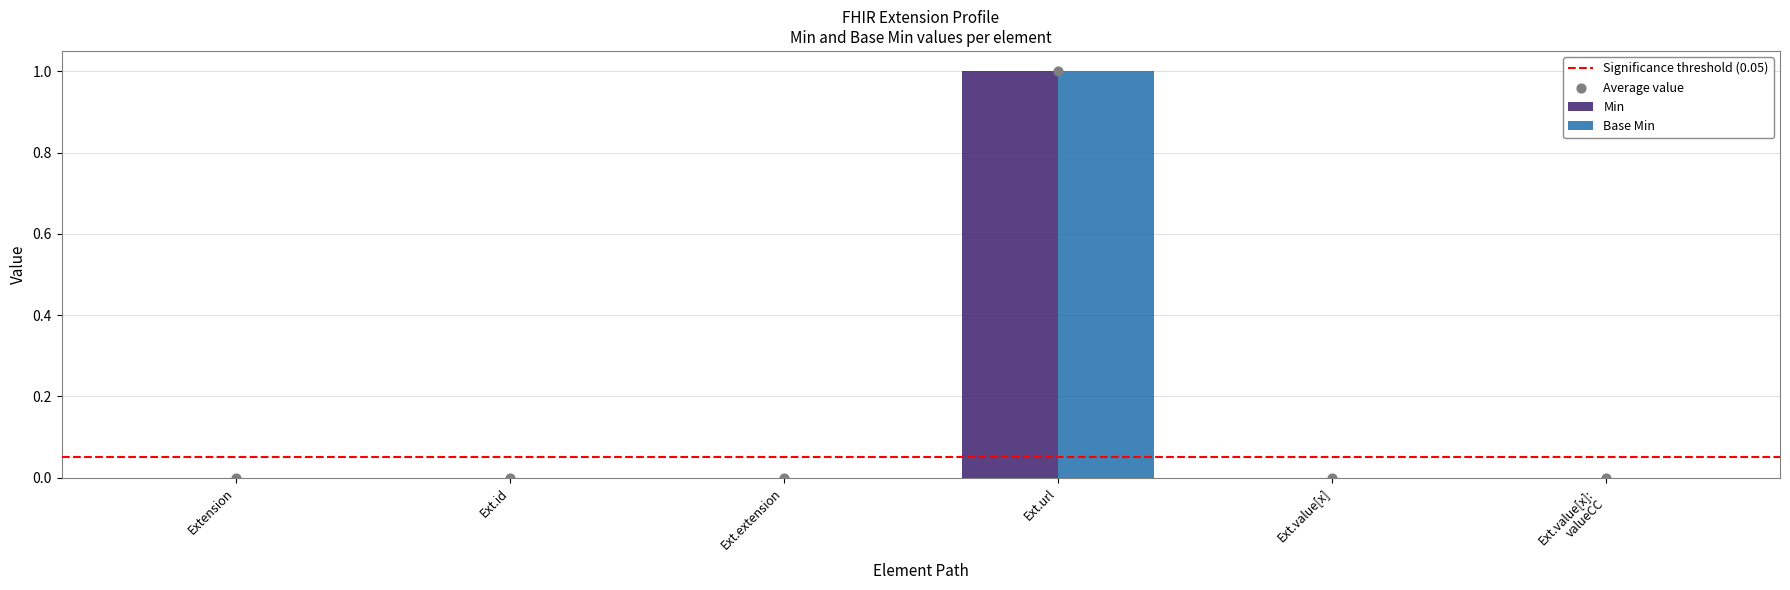

Is the value of Min at Ext.url greater than the value of Base Min at Ext.extension?

Yes